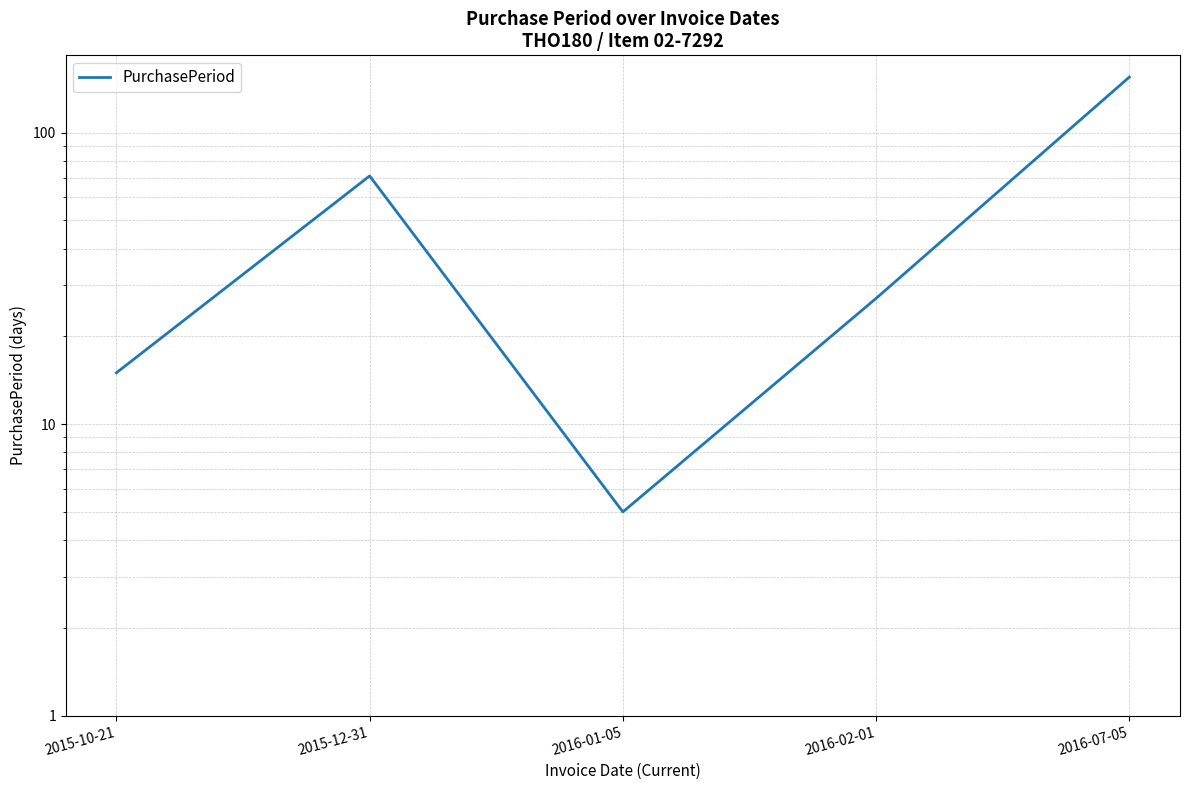

Reading right to left, extract all data points from this chart.

2016-07-05=155	2016-02-01=27	2016-01-05=5	2015-12-31=71	2015-10-21=15